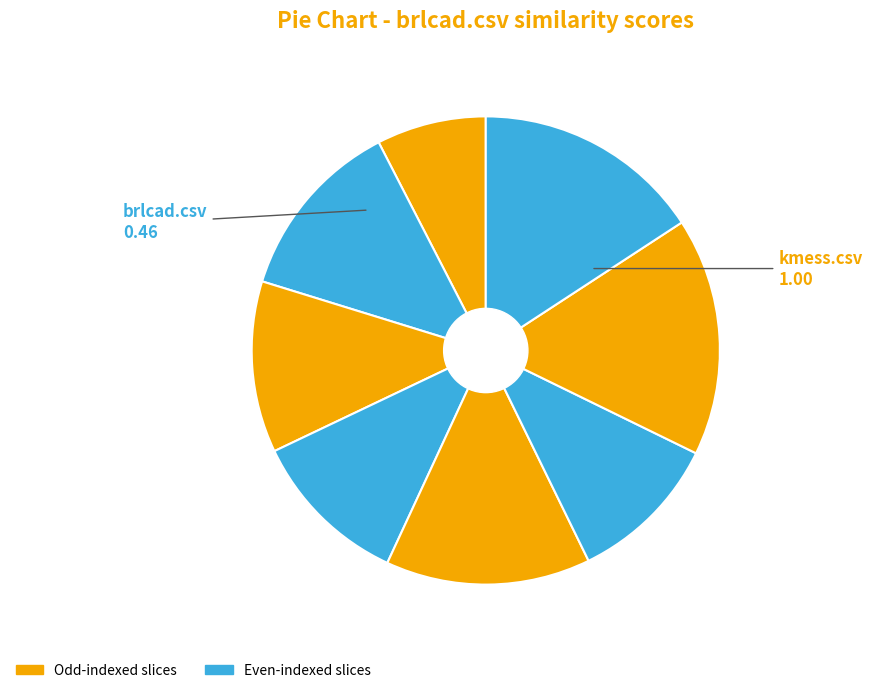

How many slices are in this pie chart?

8